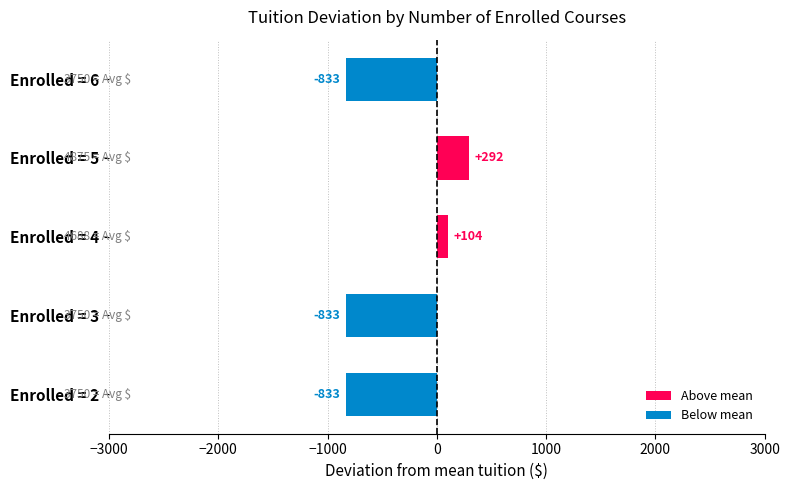

True or false: the data shows -318.4 at Enrolled = 3.

False